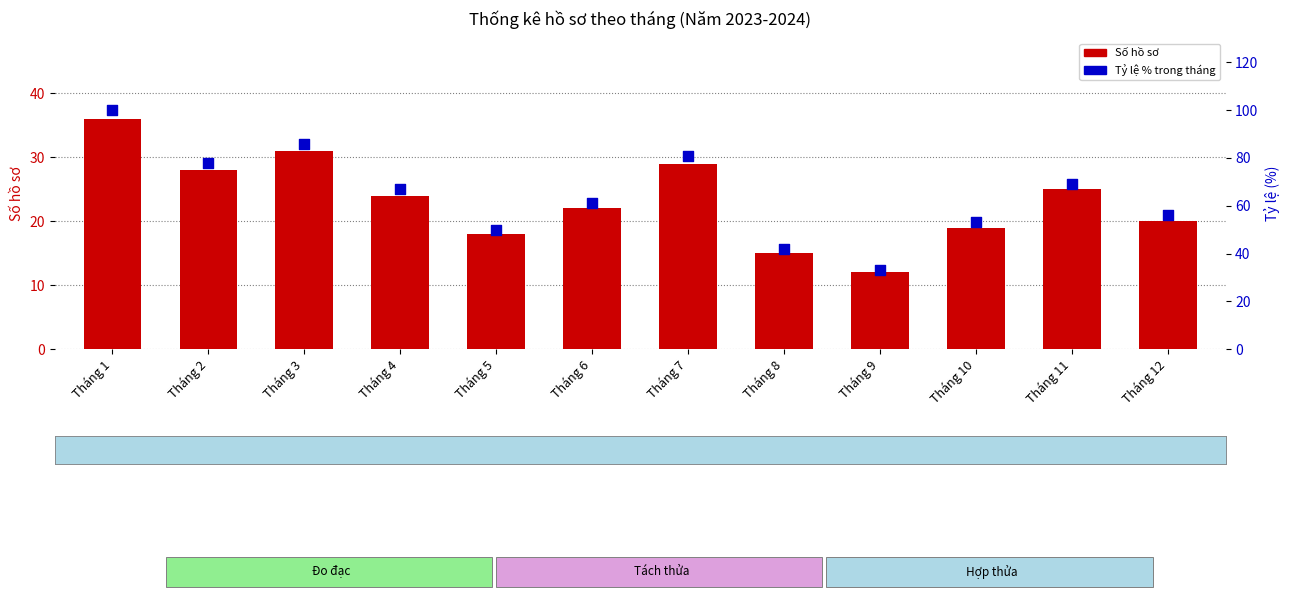

Is the value of Tỷ lệ % trong tháng at Tháng 1 greater than the value of Số hồ sơ at Tháng 2?

Yes